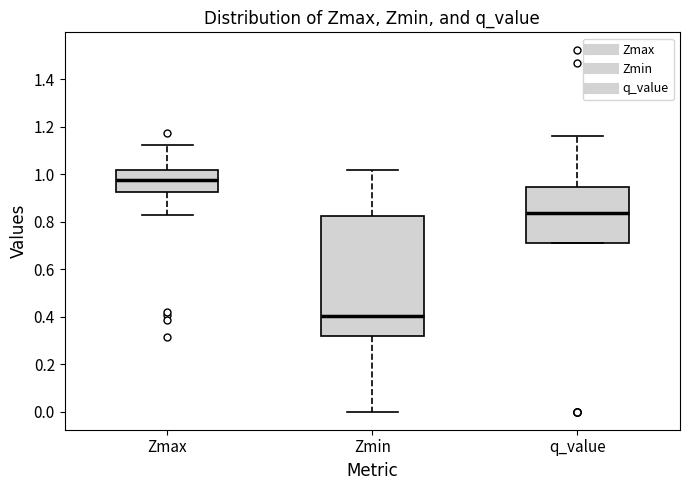

Which box's median line is the highest?

Zmax